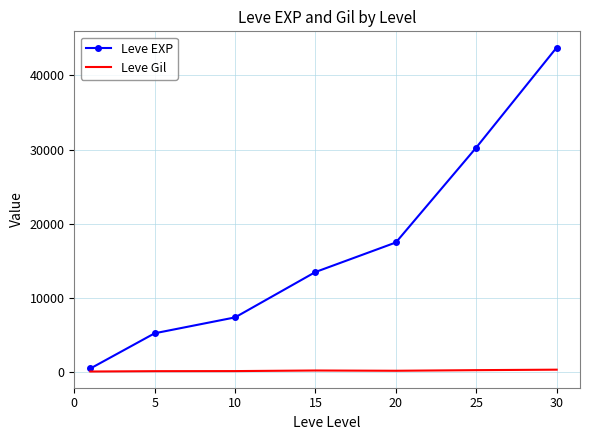

List the series in order of their peak value, highest first.

Leve EXP, Leve Gil